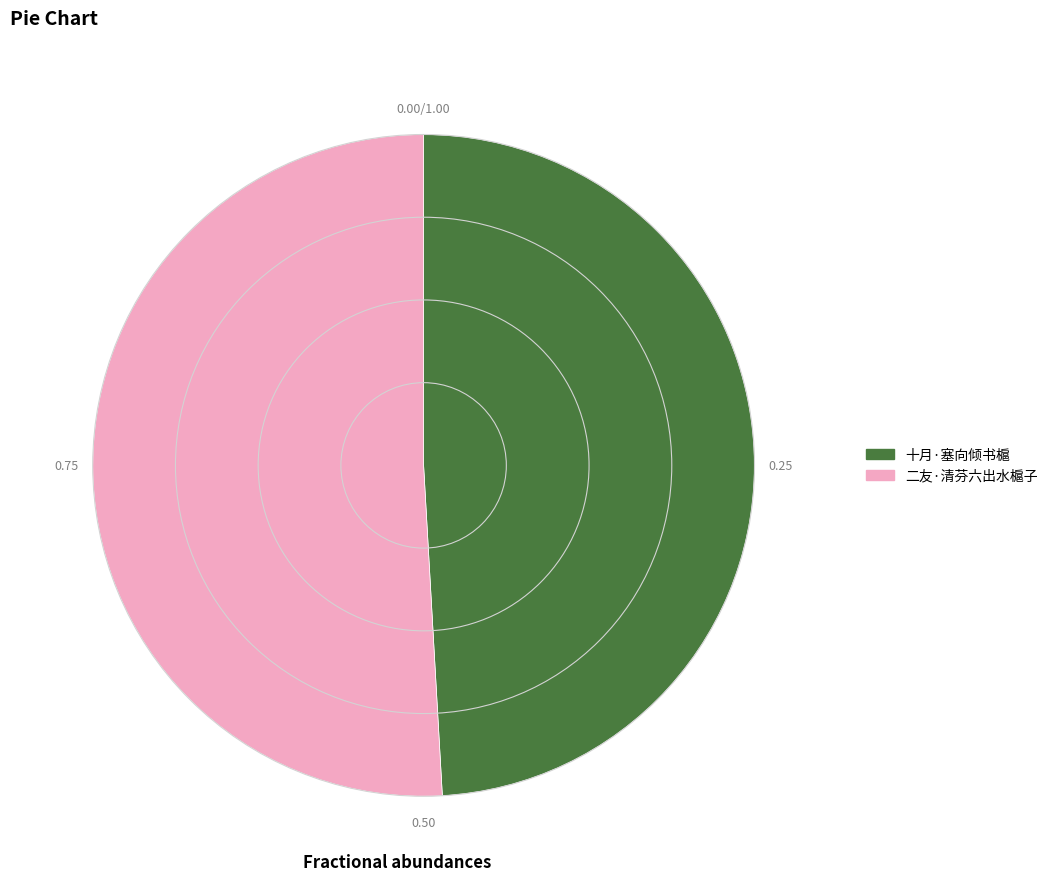

Approximately how many times larger is the value at 二友·清芬六出水槴子 compared to 十月·塞向倾书槴?

1.0